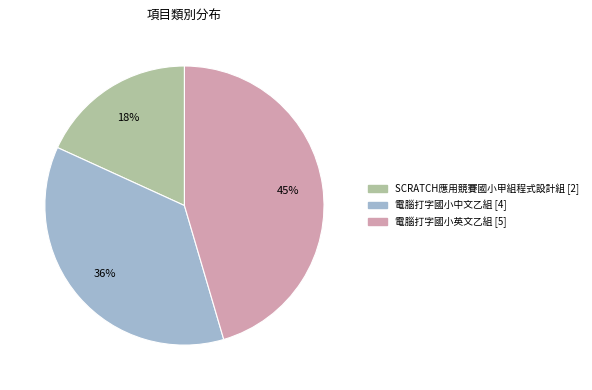

What is the smallest slice in the pie chart?

SCRATCH應用競賽國小甲組程式設計組